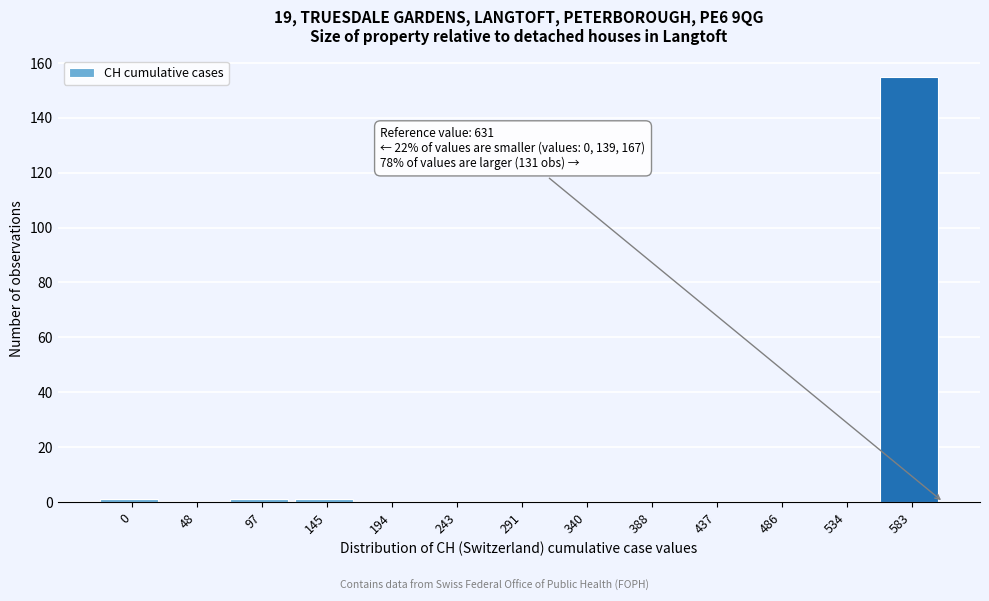

Reading right to left, what are all the values shown in this chart?

583=155	534=0	486=0	437=0	388=0	340=0	291=0	243=0	194=0	145=1	97=1	48=0	0=1